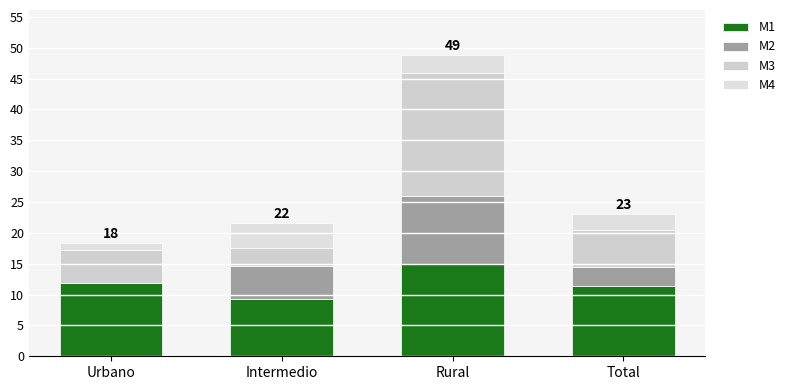

The M1 series shows 15.0 at Rural. True or false?

True